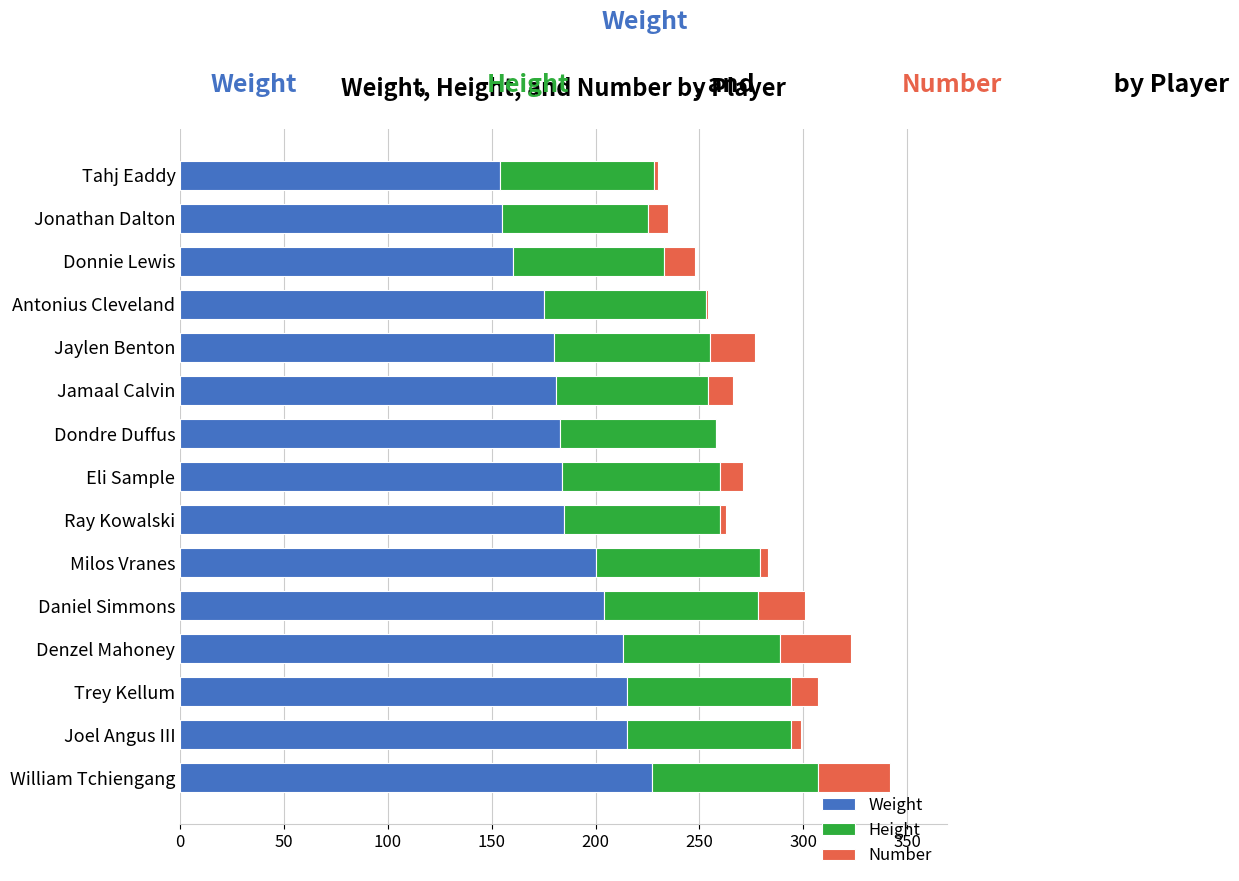

What is the maximum value for Weight?

227